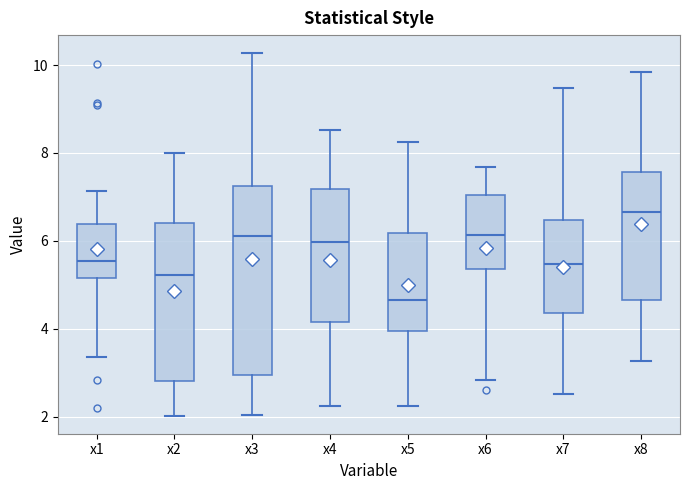

Reading left to right, read every box against the y-axis: the position of its median line, the range the box covers, and the ends of its whiskers. The values are not printed on the chart, so give them approximately, as read against the axis.

x1: median 5.6, box 5.2 to 6.4, whiskers 3.4 to 7.2
x2: median 5.2, box 2.8 to 6.4, whiskers 2.0 to 8.0
x3: median 6.2, box 3.0 to 7.2, whiskers 2.0 to 10.2
x4: median 6.0, box 4.2 to 7.2, whiskers 2.2 to 8.6
x5: median 4.6, box 4.0 to 6.2, whiskers 2.2 to 8.2
x6: median 6.2, box 5.4 to 7.0, whiskers 2.8 to 7.6
x7: median 5.4, box 4.4 to 6.4, whiskers 2.6 to 9.4
x8: median 6.6, box 4.6 to 7.6, whiskers 3.2 to 9.8